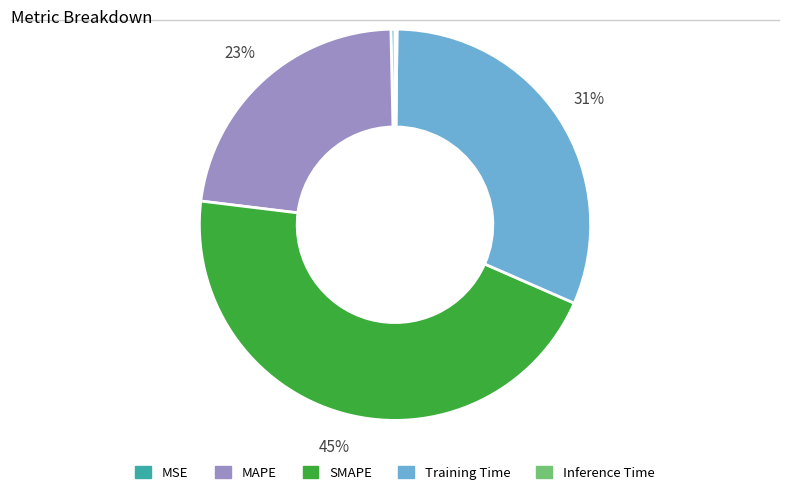

The MAPE slice represents 16% of the pie. True or false?

False